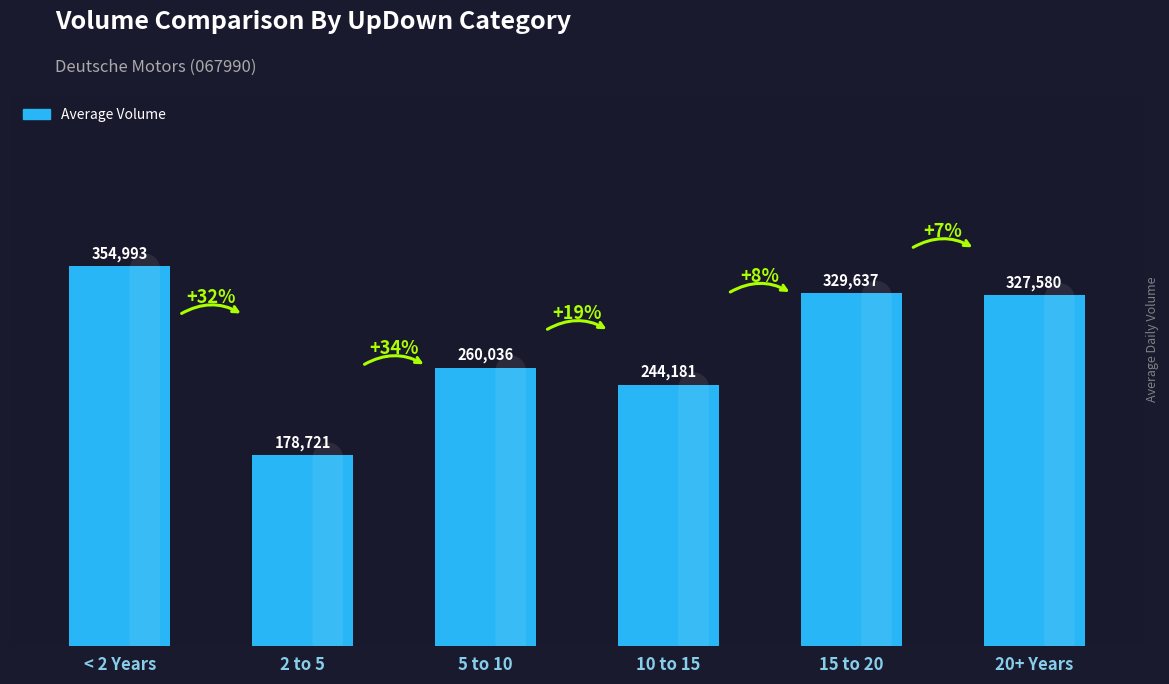

Where does the data first go above 327580?

< 2 Years